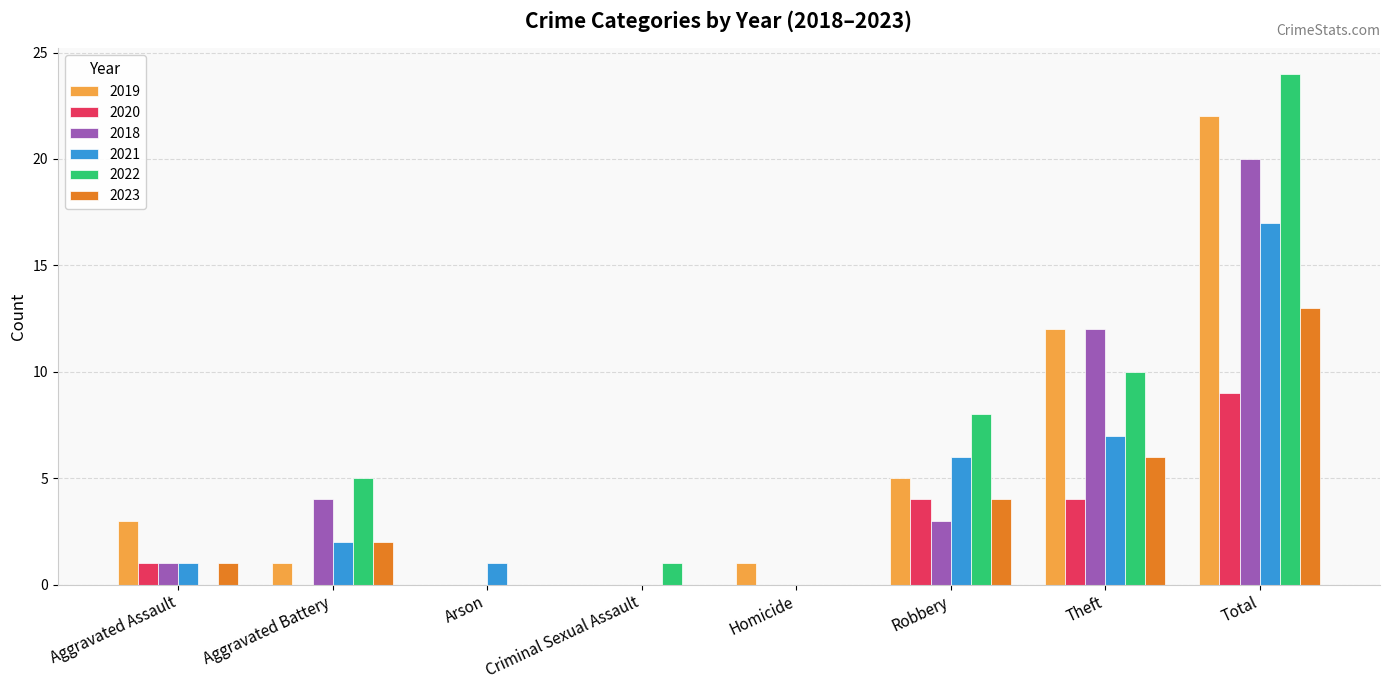

What is the average value of the 2022 series?

6